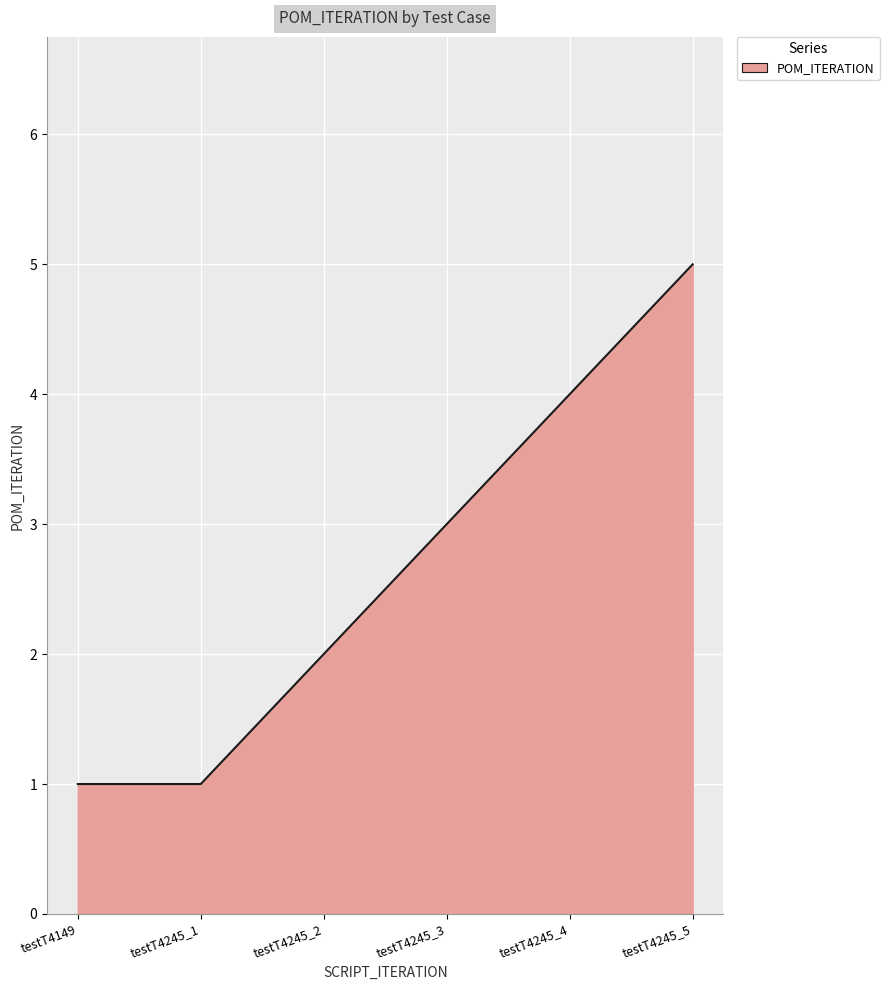

How many series are shown in this chart?

1